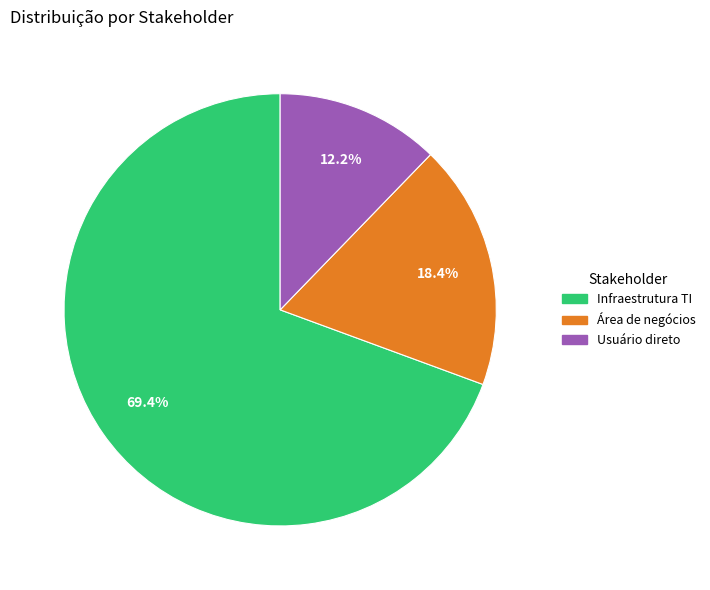

Approximately how many times larger is the value at Usuário direto compared to Área de negócios?

0.7